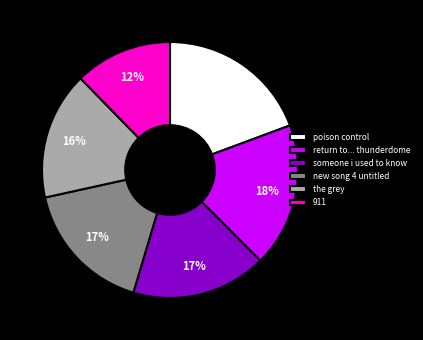

Is it true that 911 is 25% of the pie?

False